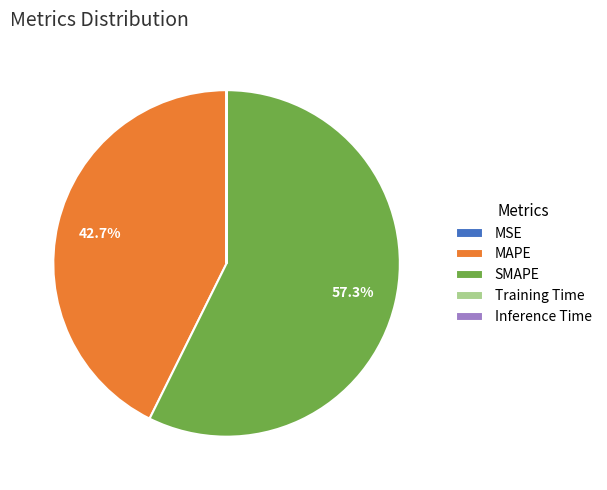

Which slice is the largest?

SMAPE